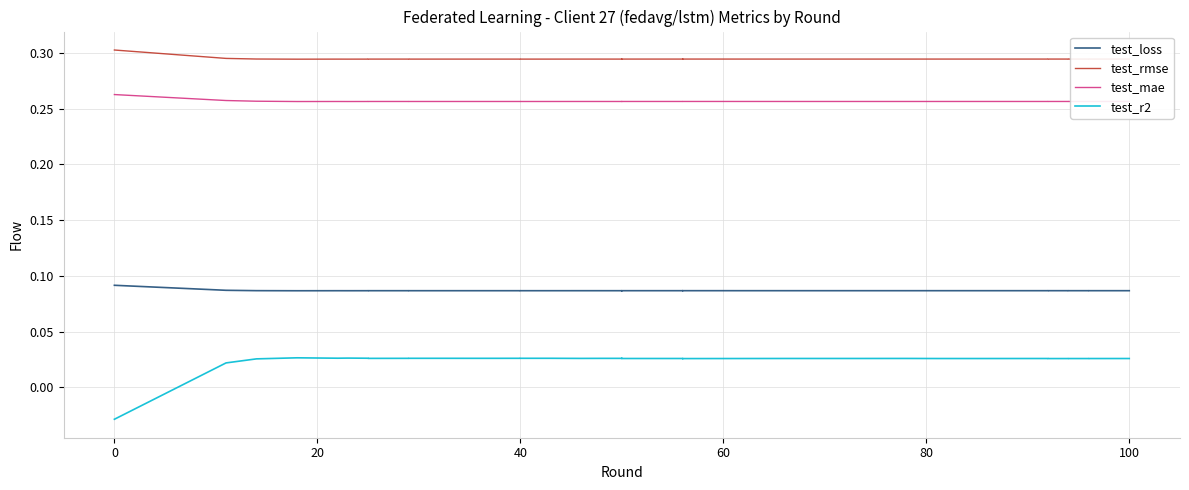

How many distinct data groups are displayed?

4